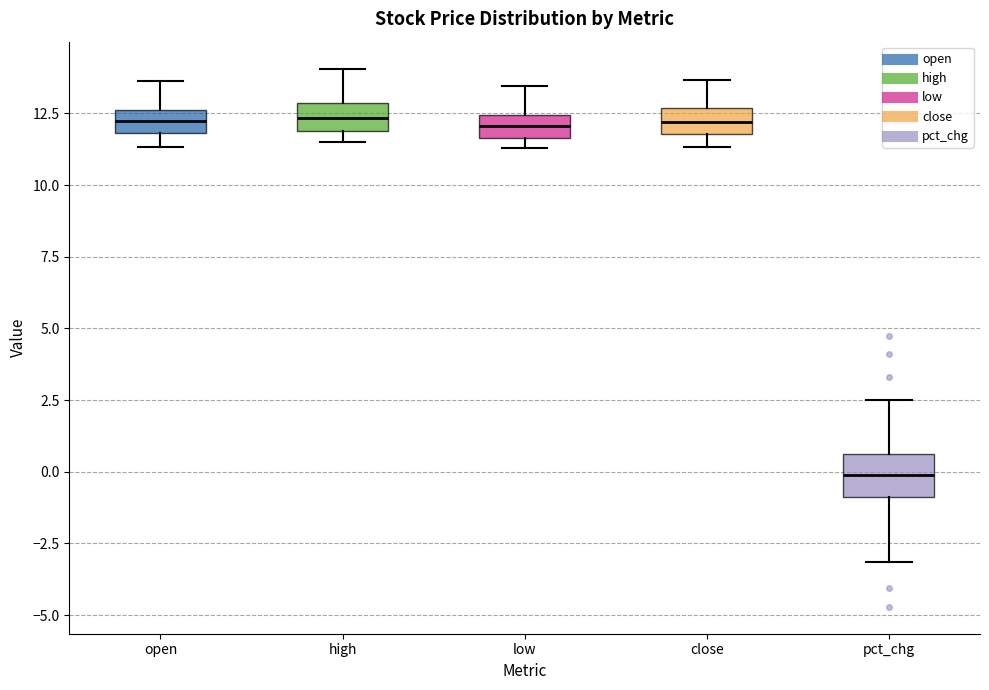

Reading left to right, transcribe this box plot: for each box, give where its median line is, the range the box spans, and where its two whiskers end, as read against the y-axis. The values are not printed on the chart, so give them approximately, as read against the axis.

open: median 12.0 (inside the box), box 12.0 to 12.5, whiskers 11.5 to 13.5
high: median 12.5, box 12.0 to 13.0, whiskers 11.5 to 14.0
low: median 12.0, box 11.5 to 12.5, whiskers 11.5 (just below the box's lower edge) to 13.5
close: median 12.0 (inside the box), box 12.0 to 12.5, whiskers 11.5 to 13.5
pct_chg: median 0.0, box -1.0 to 0.5, whiskers -3.0 to 2.5